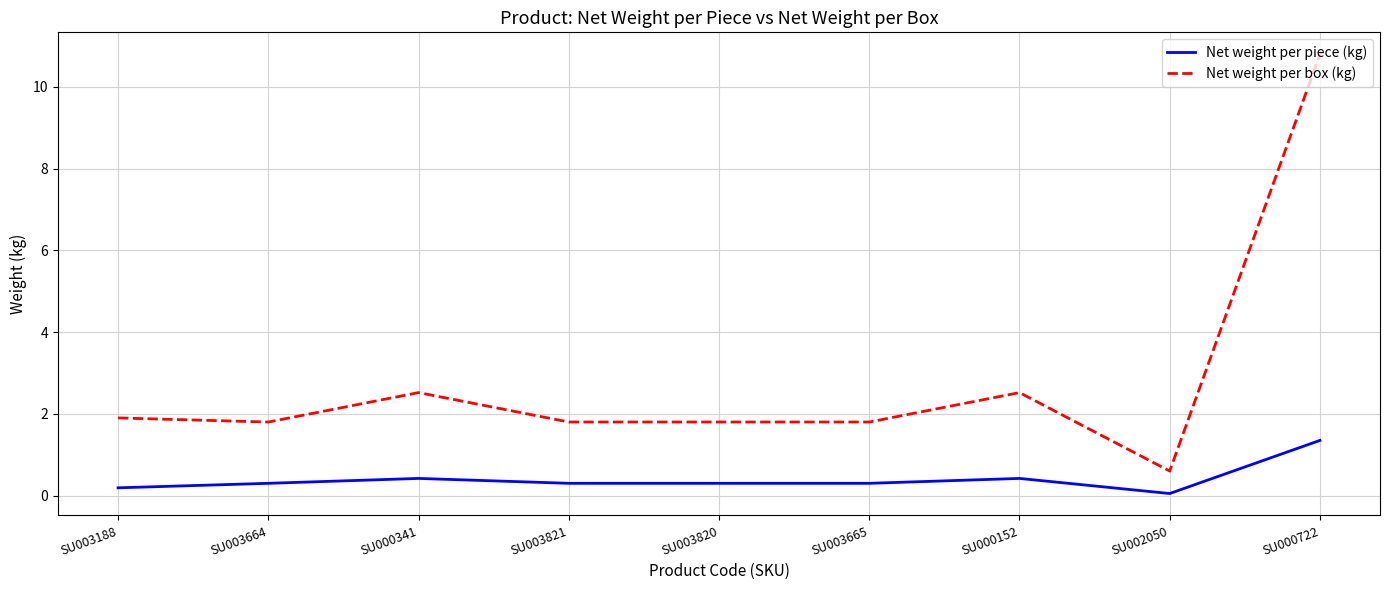

True or false: Net weight per piece (kg) and Net weight per box (kg) intersect in this chart.

False